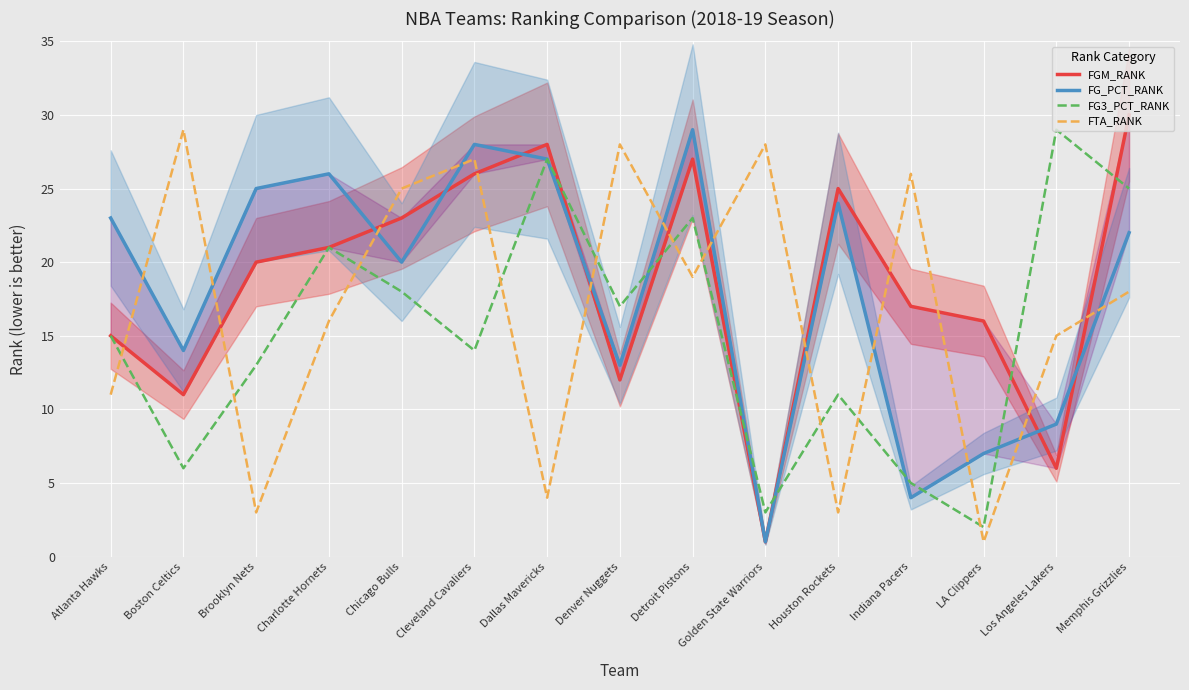

Which has a higher value, Detroit Pistons or Memphis Grizzlies?

Memphis Grizzlies